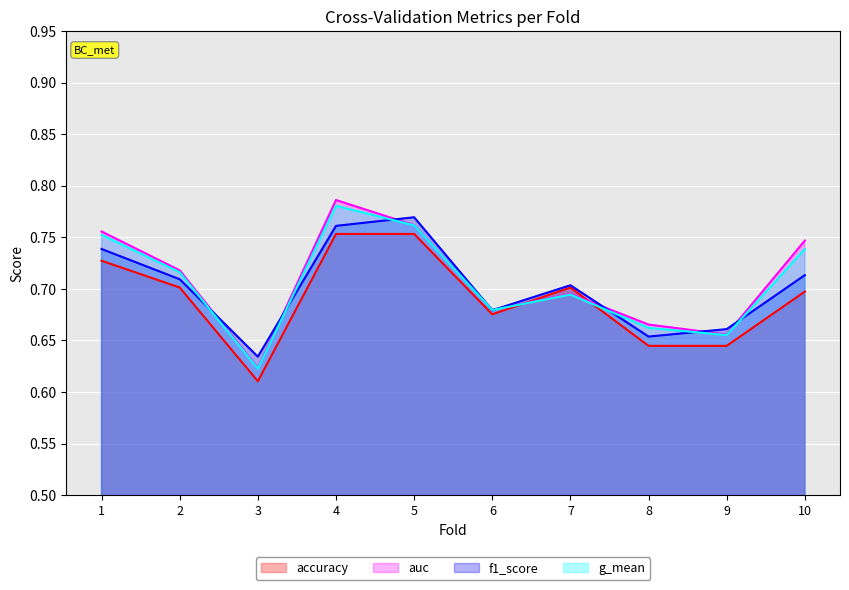

What is the value of the accuracy point at the 3rd from the left?

0.6